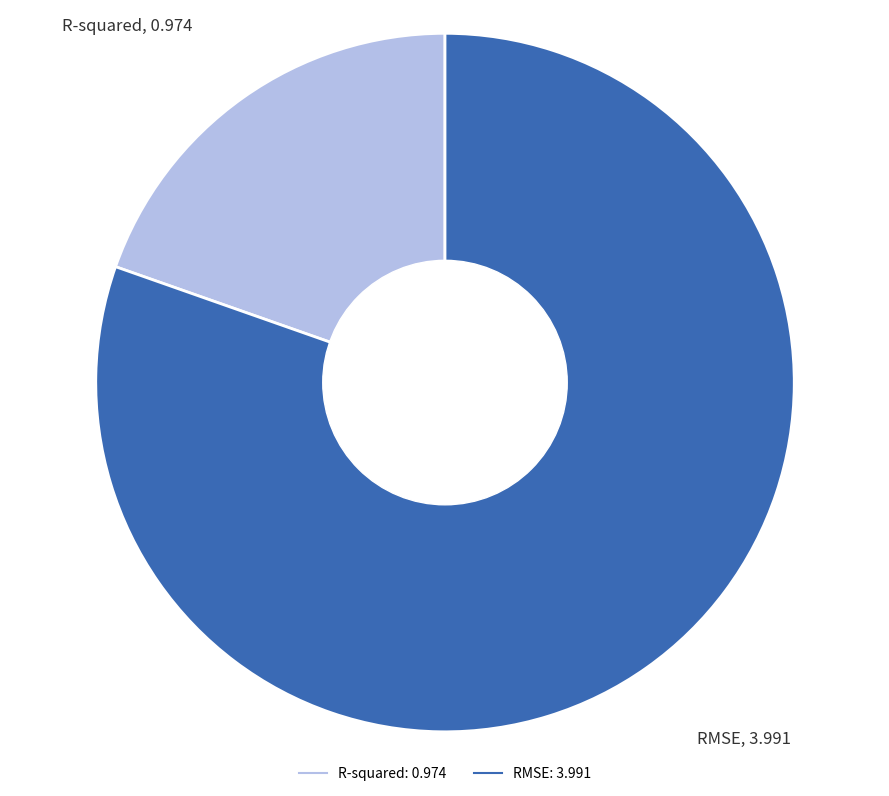

Rank the categories by value from lowest to highest.

R-squared, RMSE